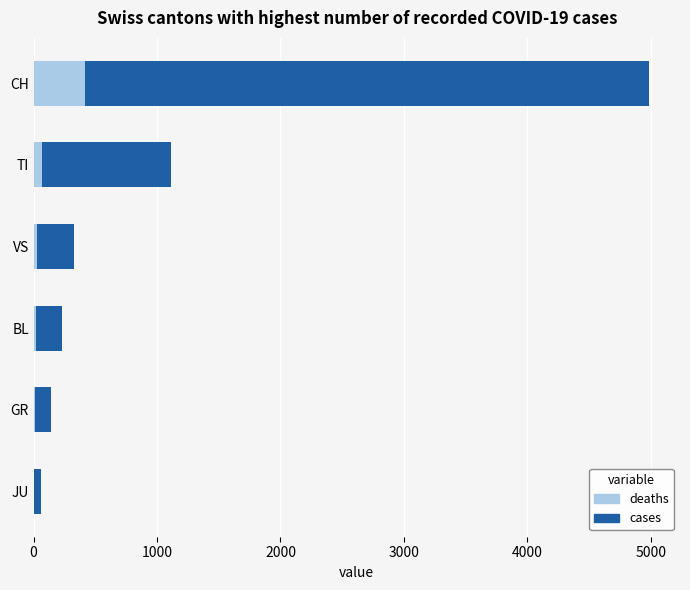

Which series has the largest total across all categories?

cases